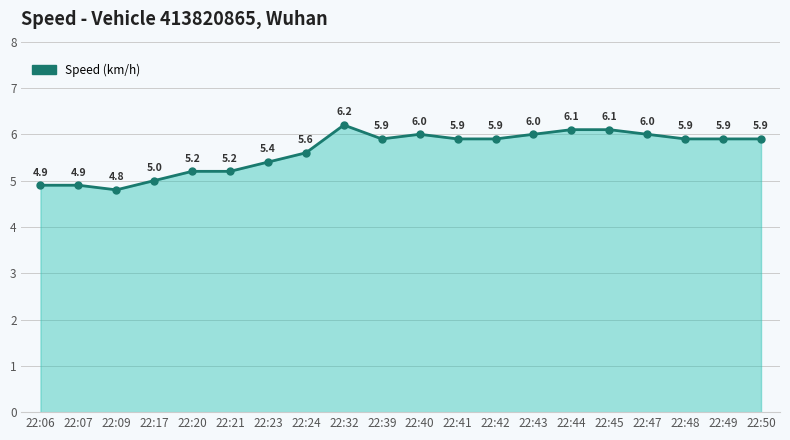

Is it true that the value at 22:48 is 5.9?

True